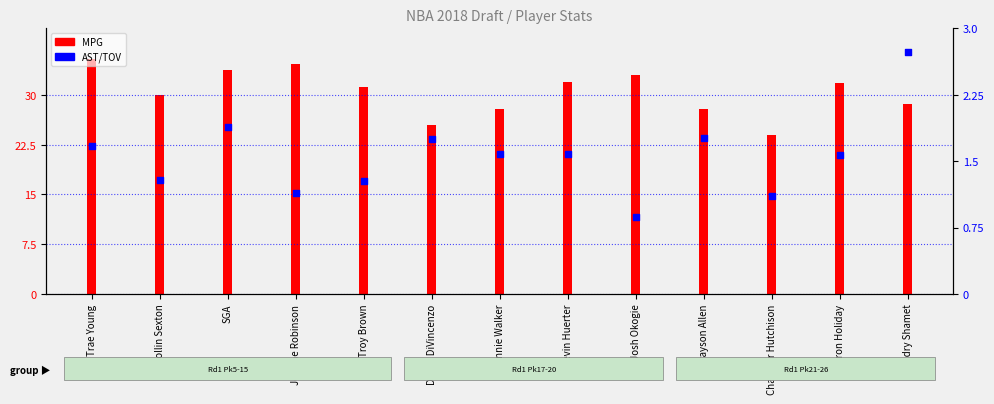

Approximately how many times larger is the value at Troy Brown compared to Trae Young?

0.8